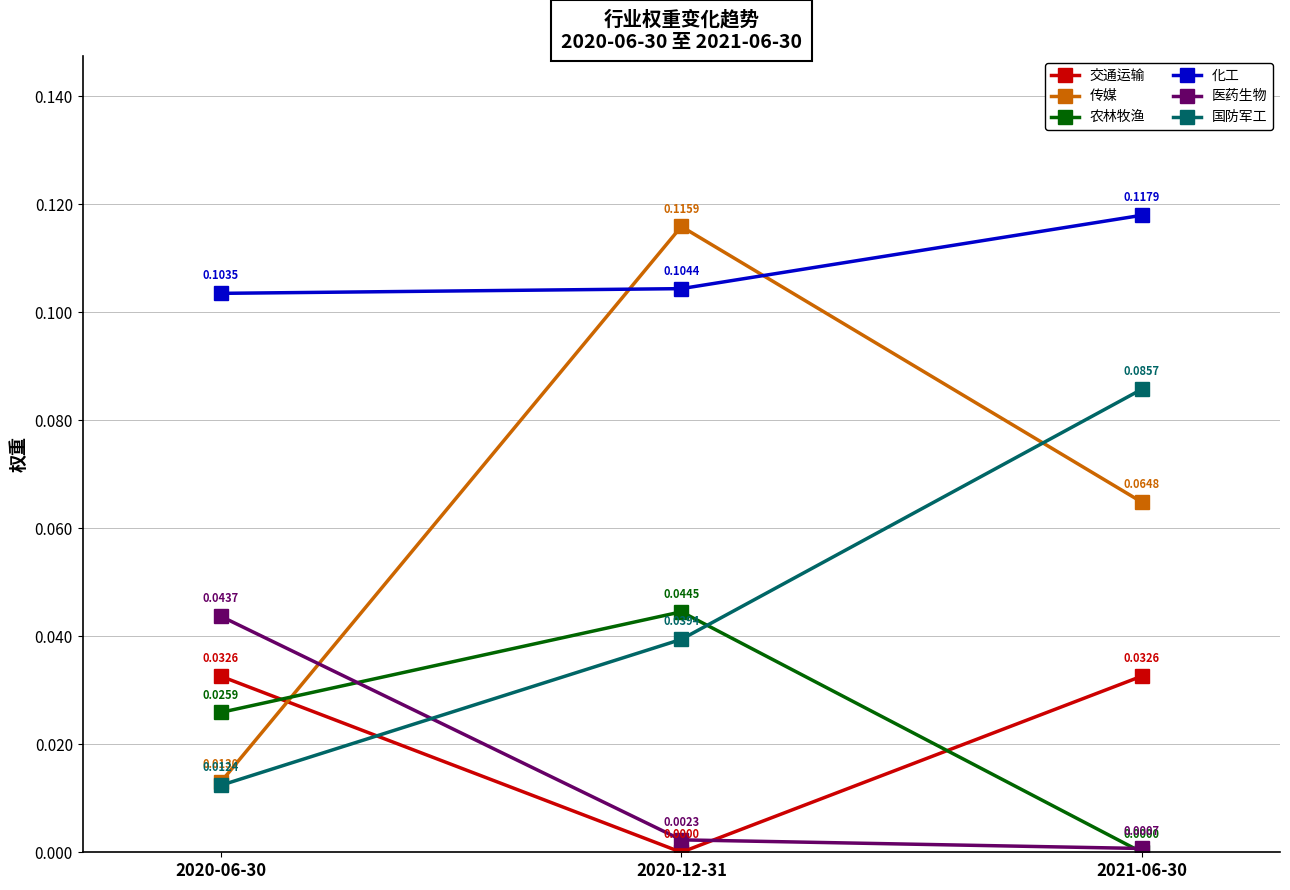

Rank the series at 2021-06-30 from highest to lowest value.

化工, 国防军工, 传媒, 交通运输, 医药生物, 农林牧渔